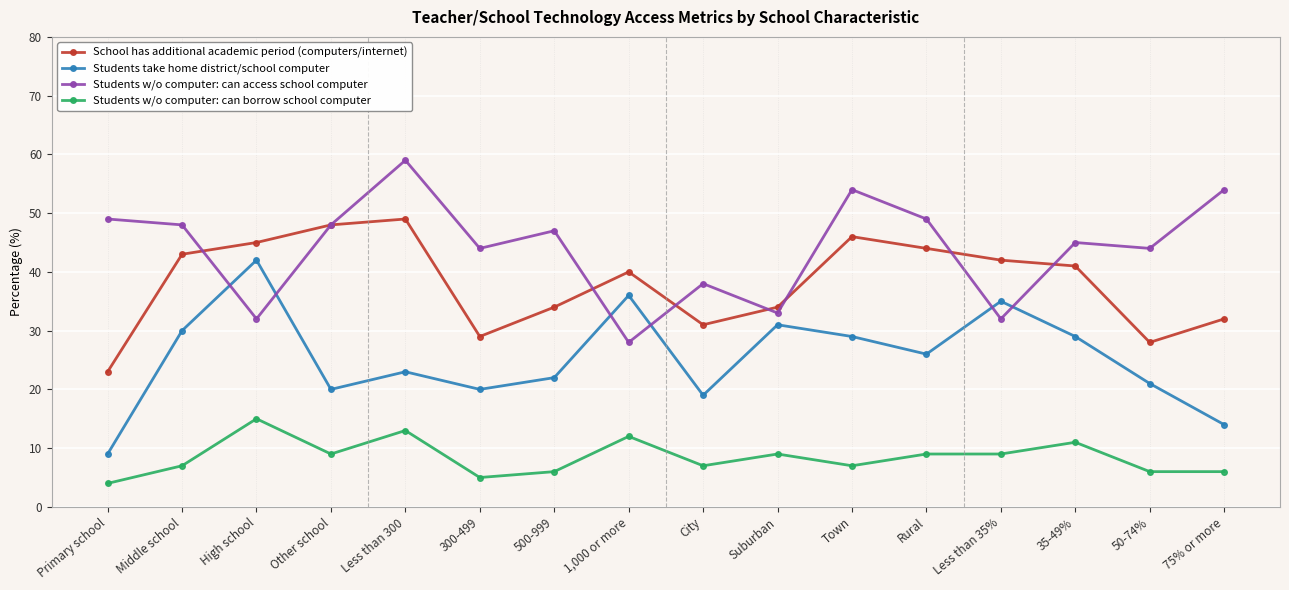

Count the number of data series in this chart.

4